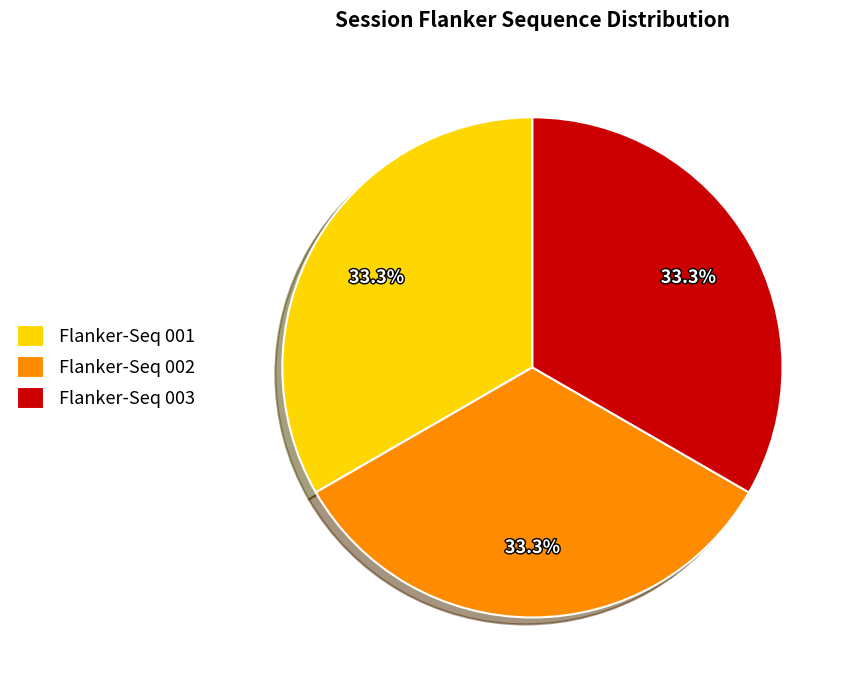

What is the total percentage of Flanker-Seq 001 and Flanker-Seq 003?

66.7%